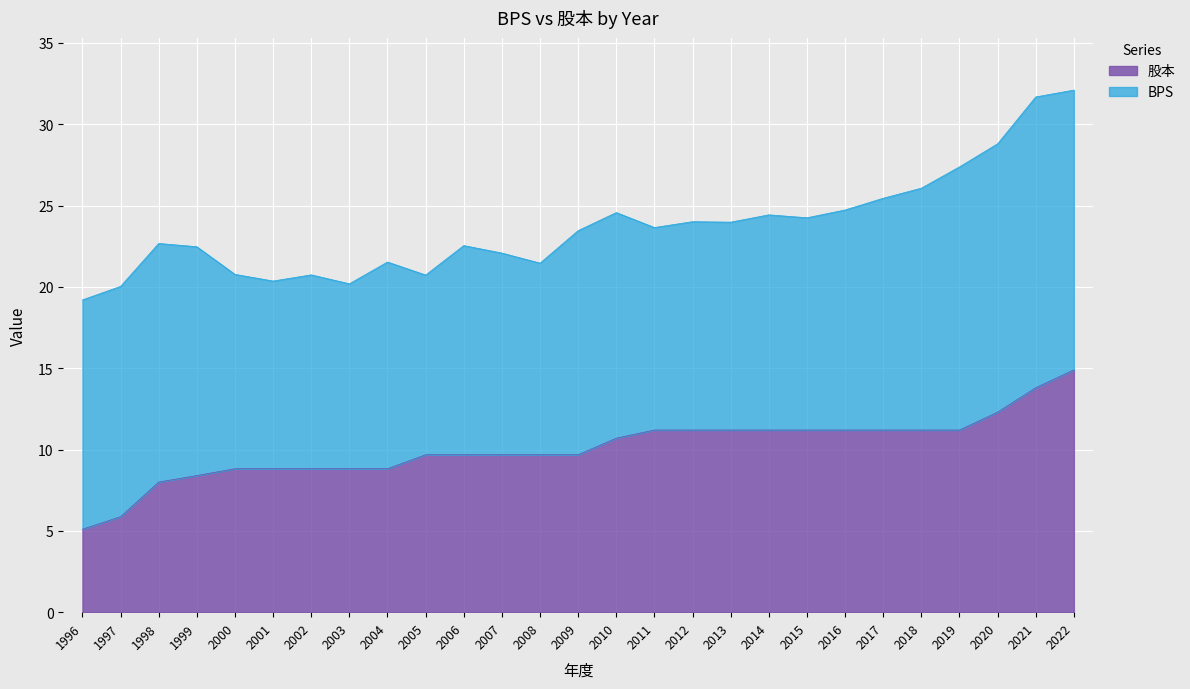

Between 1999 and 1997, which is larger?

1999